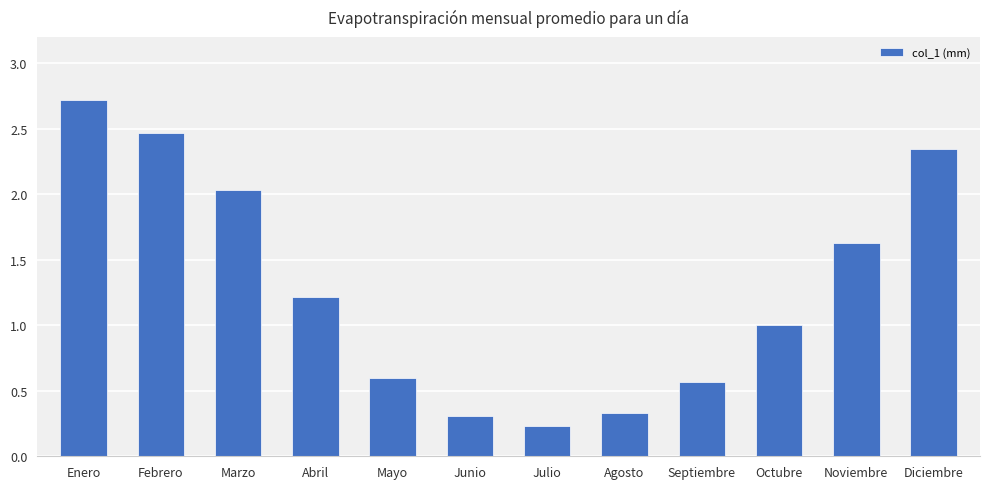

What position from the left is Noviembre?

11